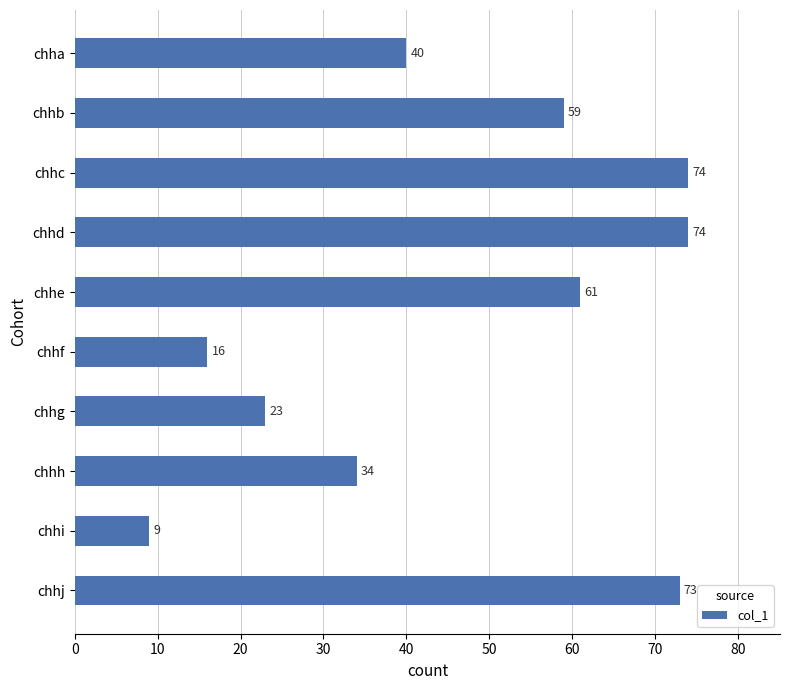

Is it true that the value at chhf is 16?

True